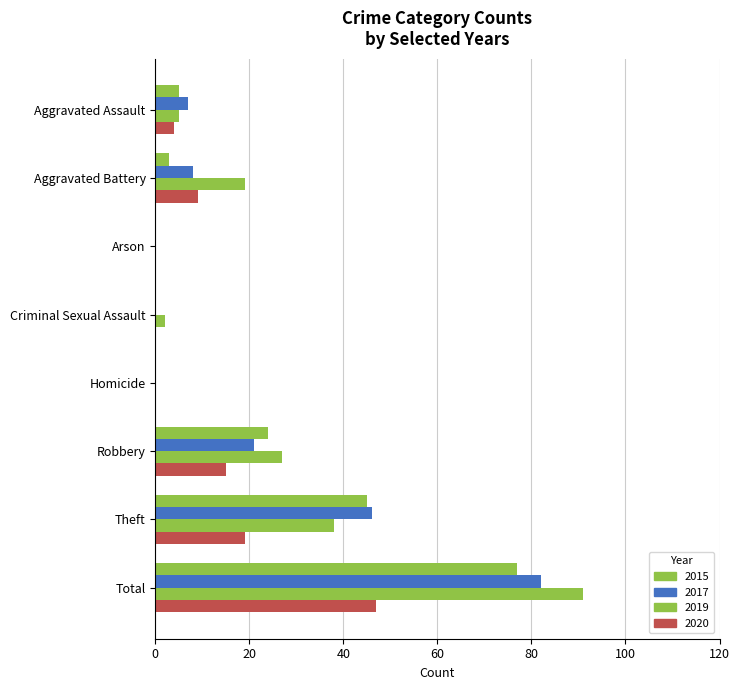

Between Total and Robbery, which is larger?

Total